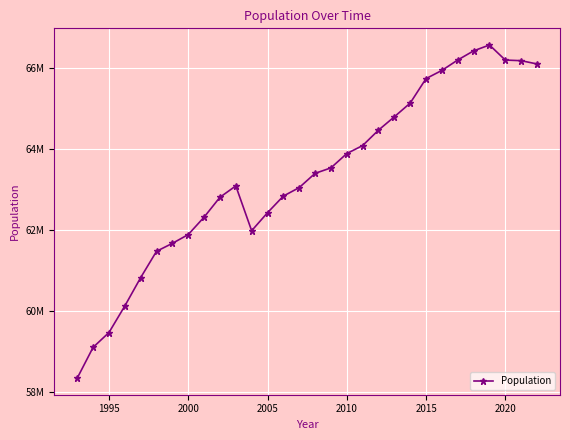

True or false: the data has more than 0 interior local peaks.

True